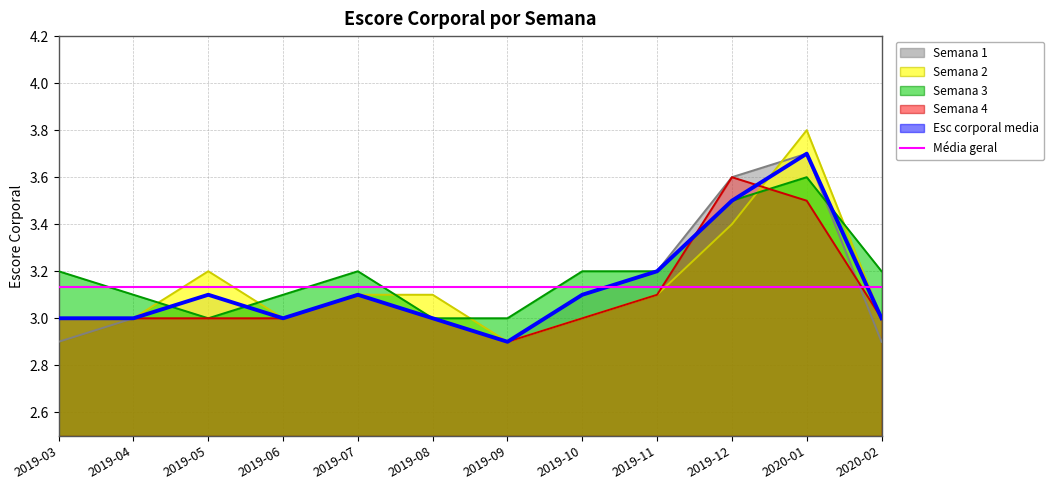

What is the value of the Semana 3 point at the 7th from the left?

3.0